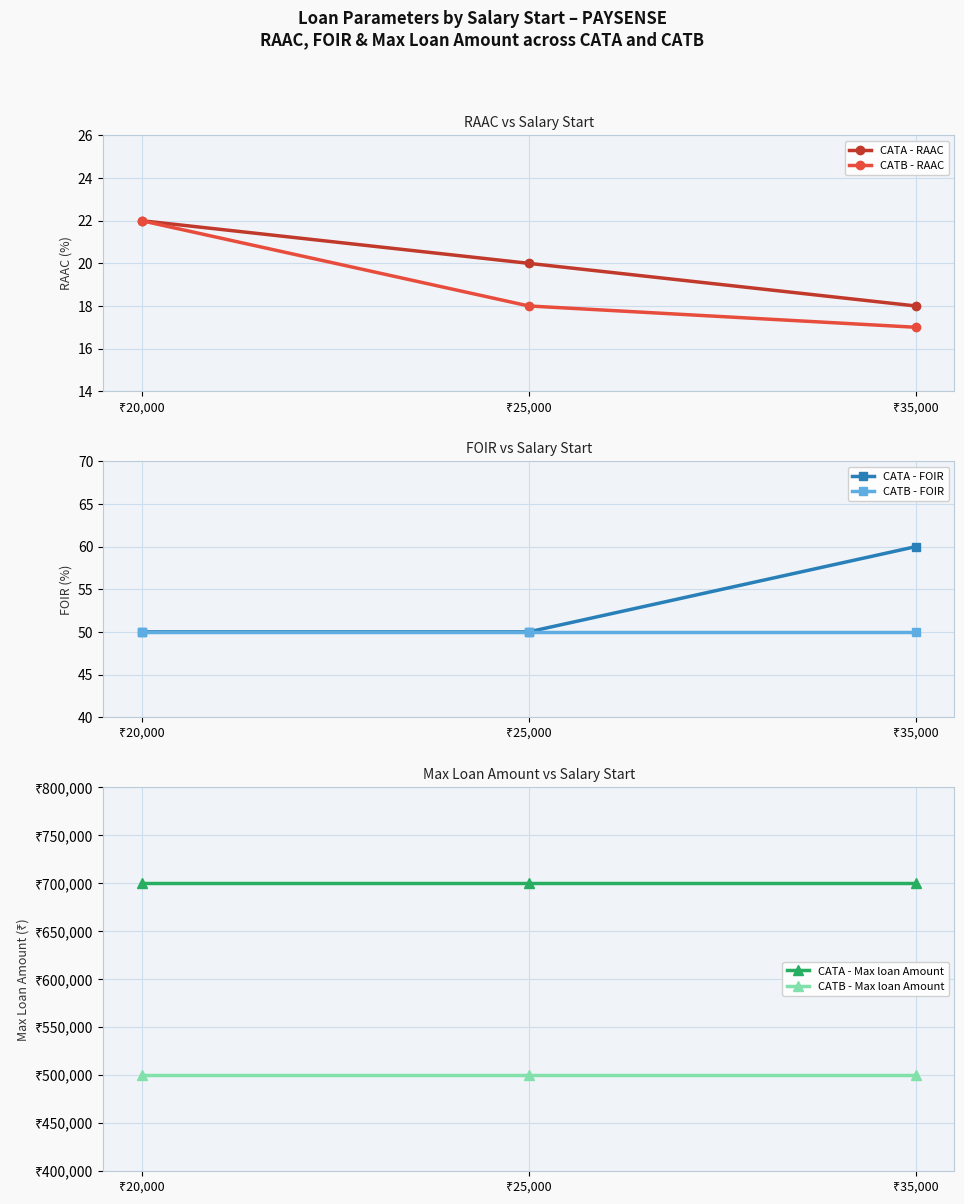

The CATA - RAAC series shows 34 at ₹25,000. True or false?

False